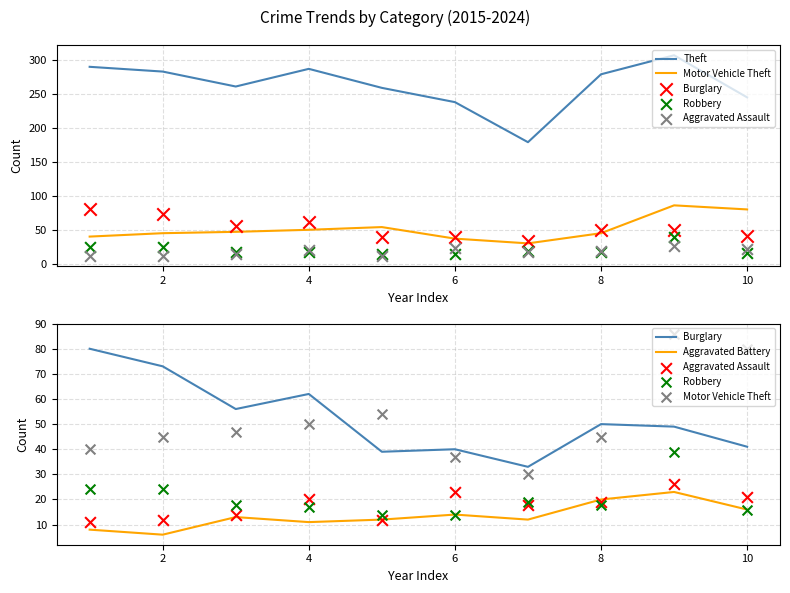

Is the value of Theft at 0 greater than the value of Burglary at 12?

Yes